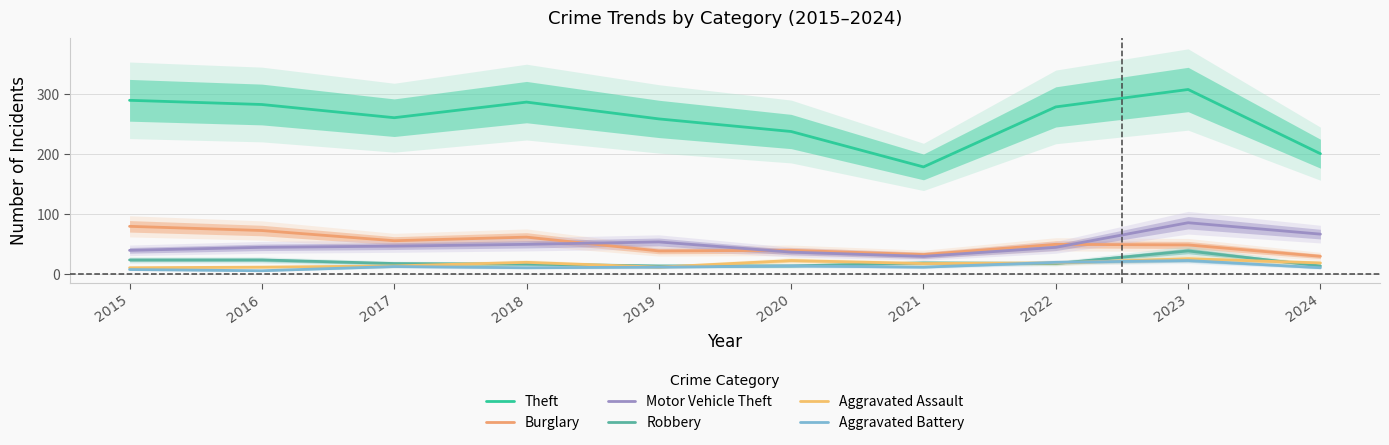

The value of Theft at 2021 is 45. True or false?

False